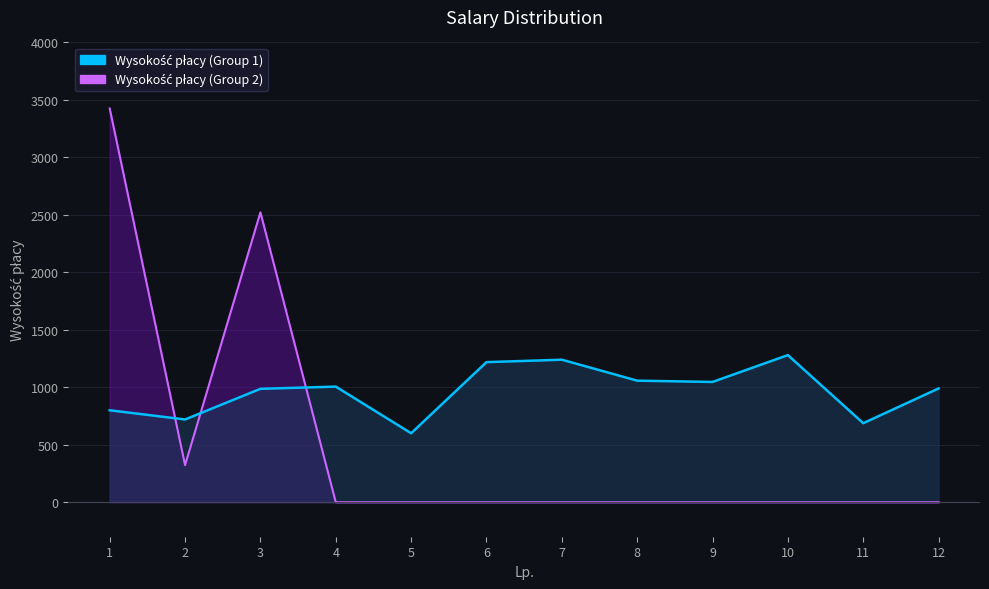

At which label is Wysokość płacy (Group 1) closest to 940?

3